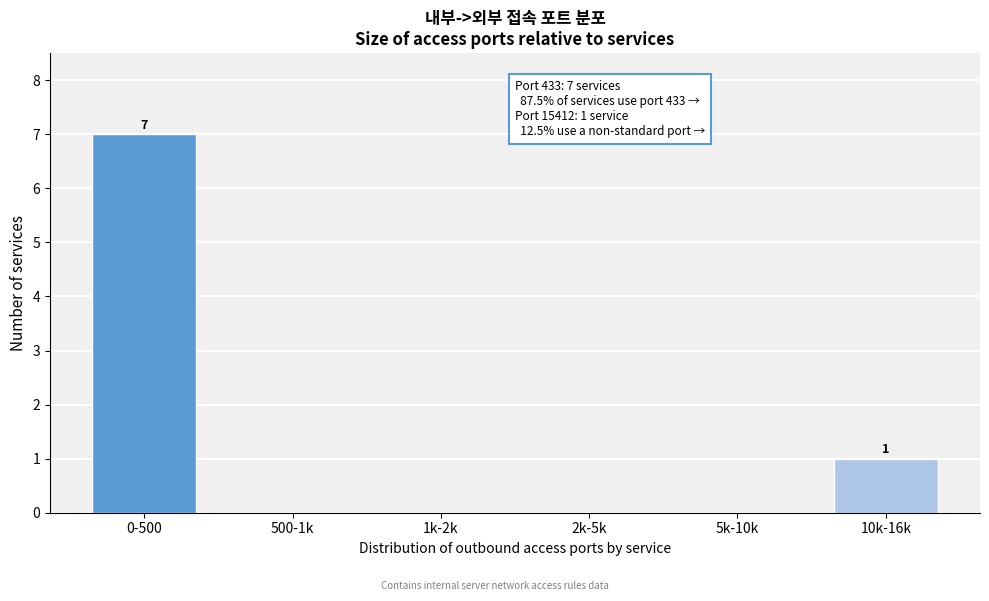

Reading left to right, extract all data points from this chart.

0-500=7	500-1k=0	1k-2k=0	2k-5k=0	5k-10k=0	10k-16k=1